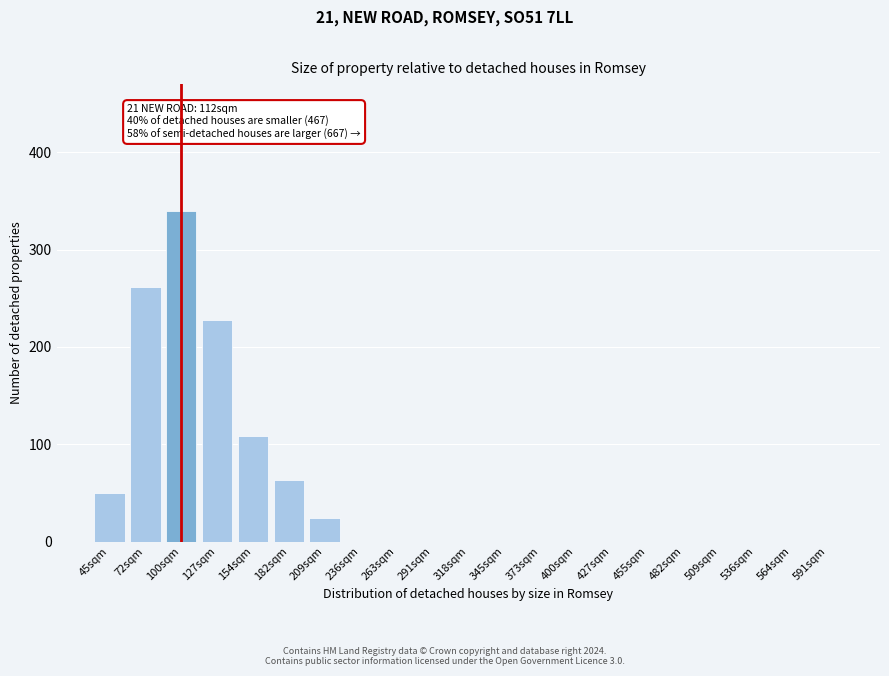

Reading left to right, list all the values displayed in this chart.

45sqm=50	72sqm=262	100sqm=340	127sqm=228	154sqm=108	182sqm=63	209sqm=24	236sqm=0	263sqm=0	291sqm=0	318sqm=0	345sqm=0	373sqm=0	400sqm=0	427sqm=0	455sqm=0	482sqm=0	509sqm=0	536sqm=0	564sqm=0	591sqm=0